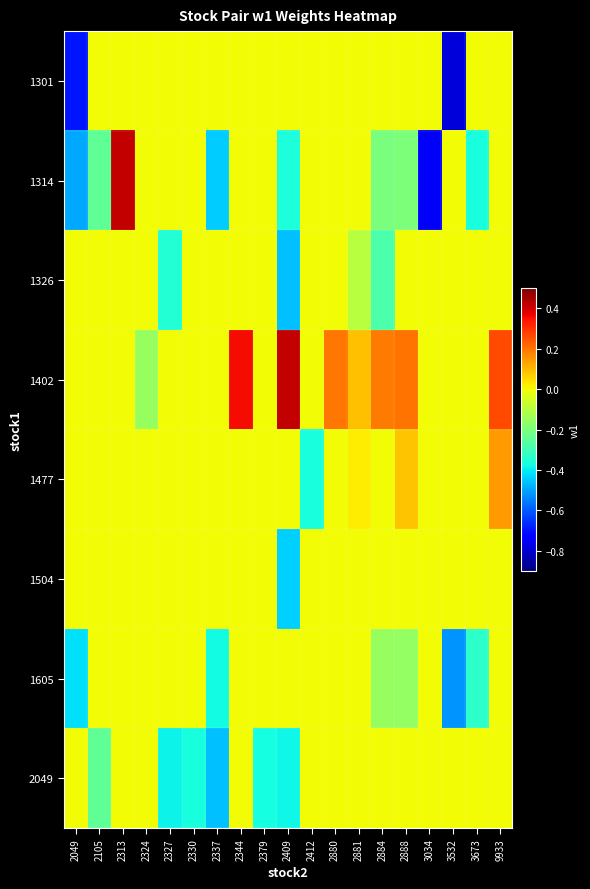

What is the total value across all series at 2379?

-0.4